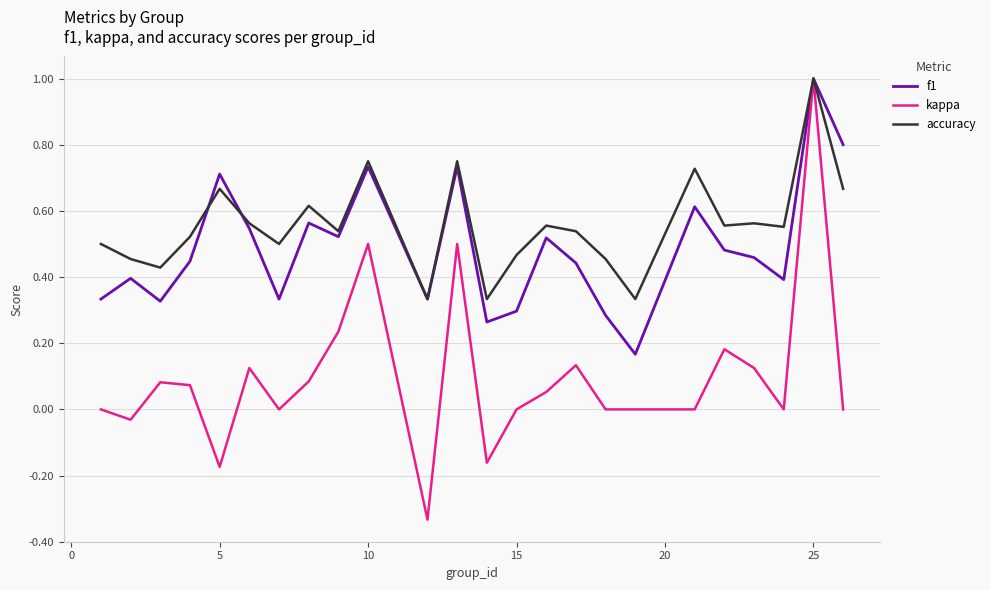

What is the maximum value shown in the chart?

1.0